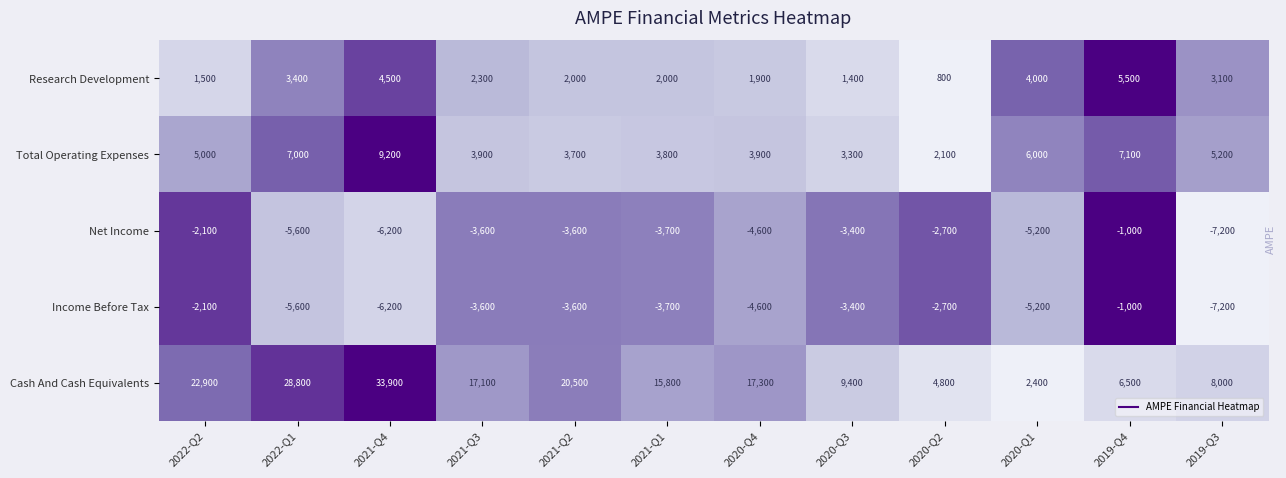

At which label does Net Income first exceed -3600?

2022-Q2